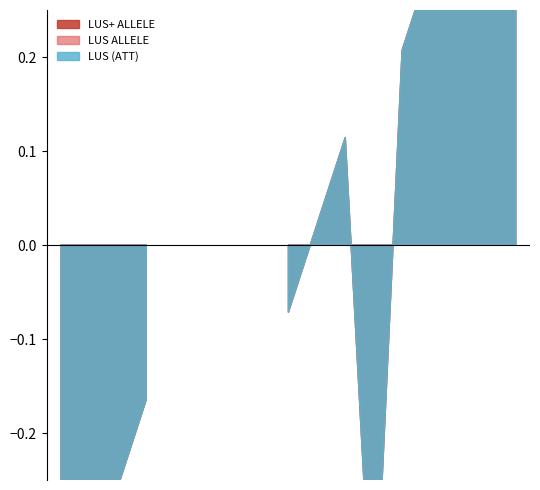

Between 14 and 11, which is larger?

14